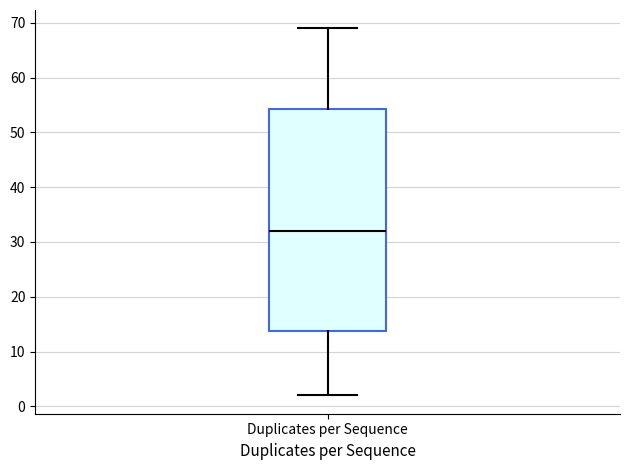

Transcribe this box plot: give where the median line is, the range the box spans, and where the two whiskers end, as read against the y-axis. The values are not printed on the chart, so give them approximately, as read against the axis.

median 32, box 14 to 54, whiskers 2 to 69